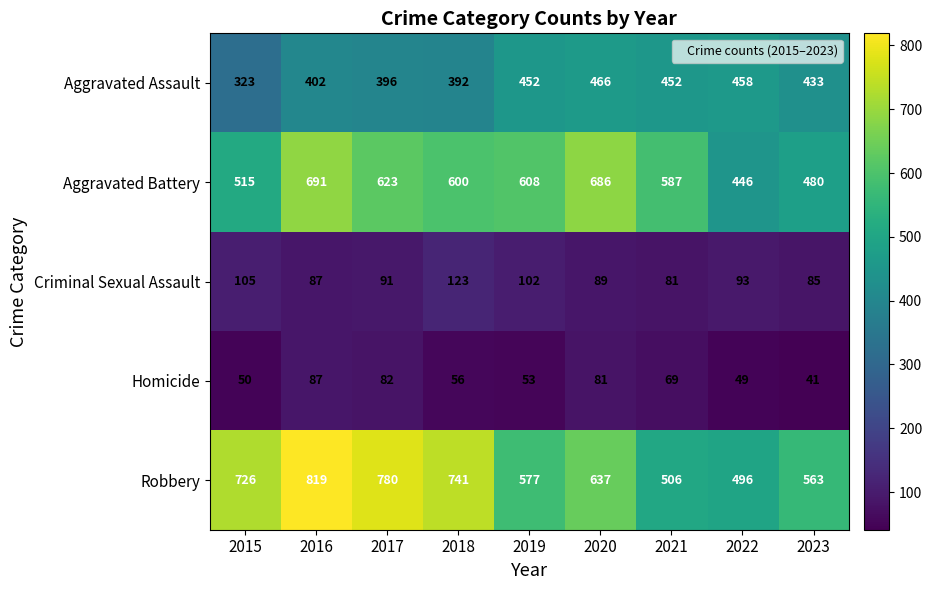

What is the sum of all Aggravated Battery values?

5236